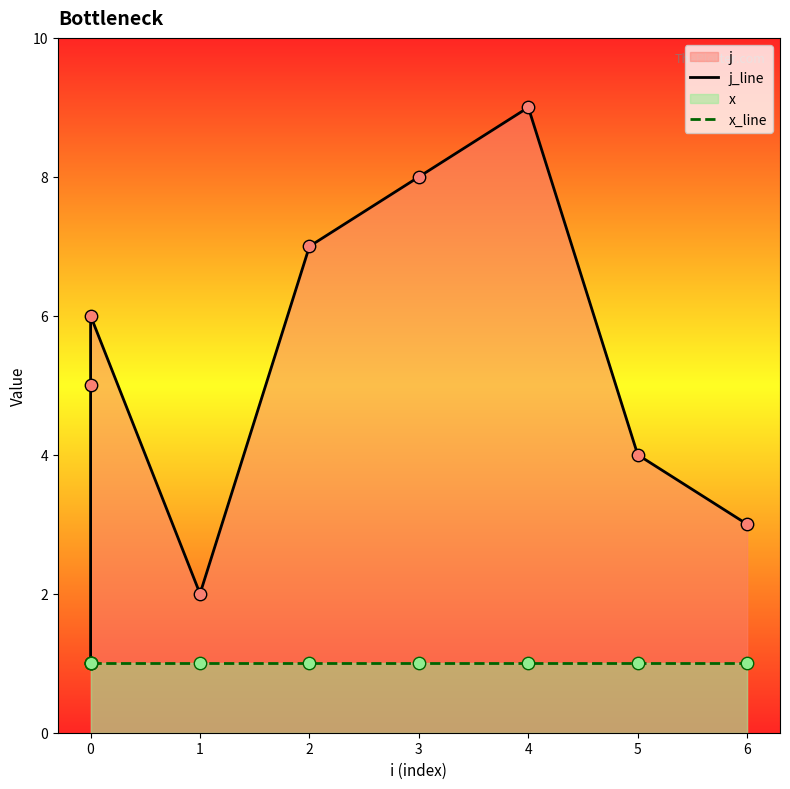

Which series contains the highest Y value?

j_line